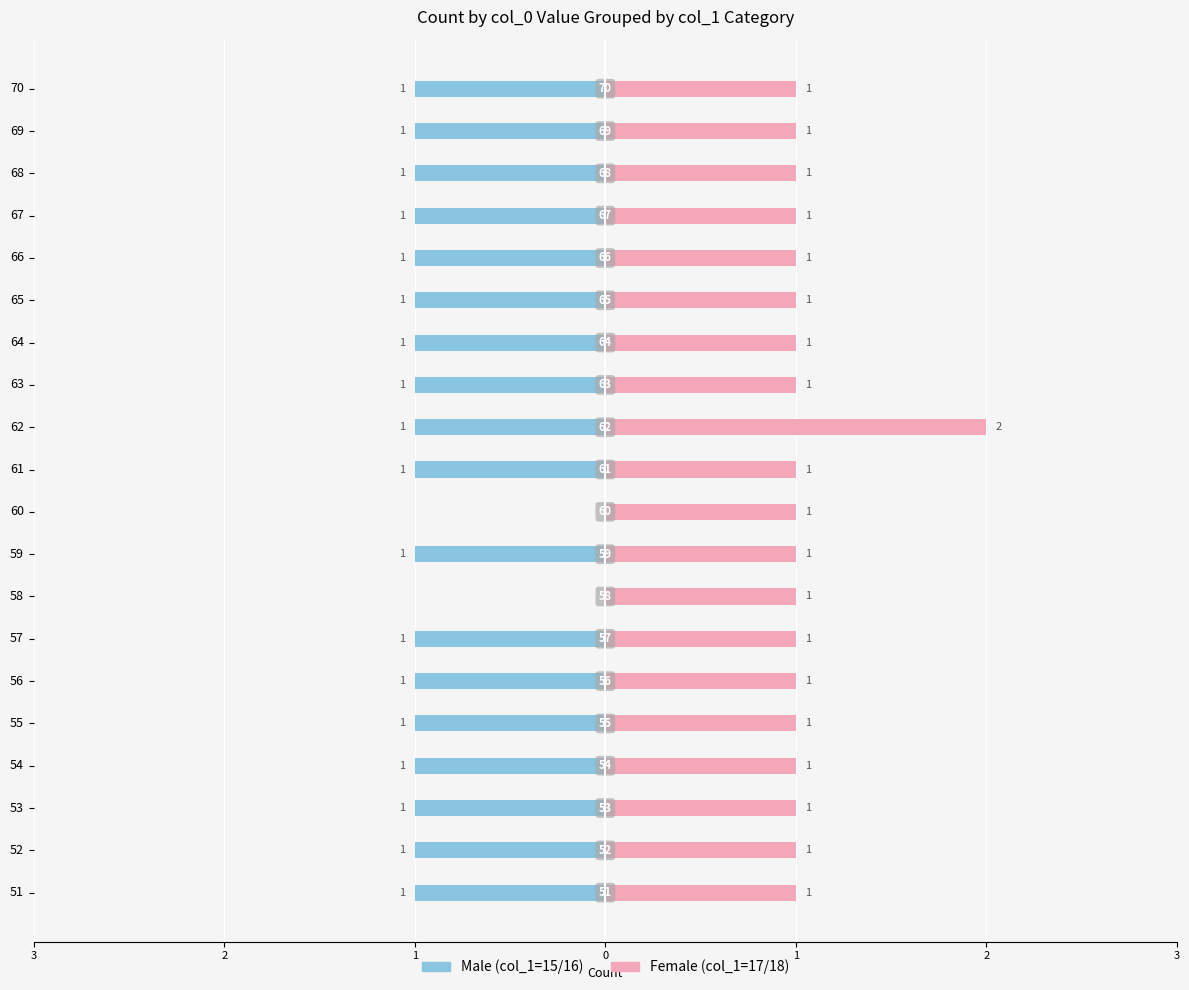

How many Group B (col_1=17/18) values are between 1 and 2?

20